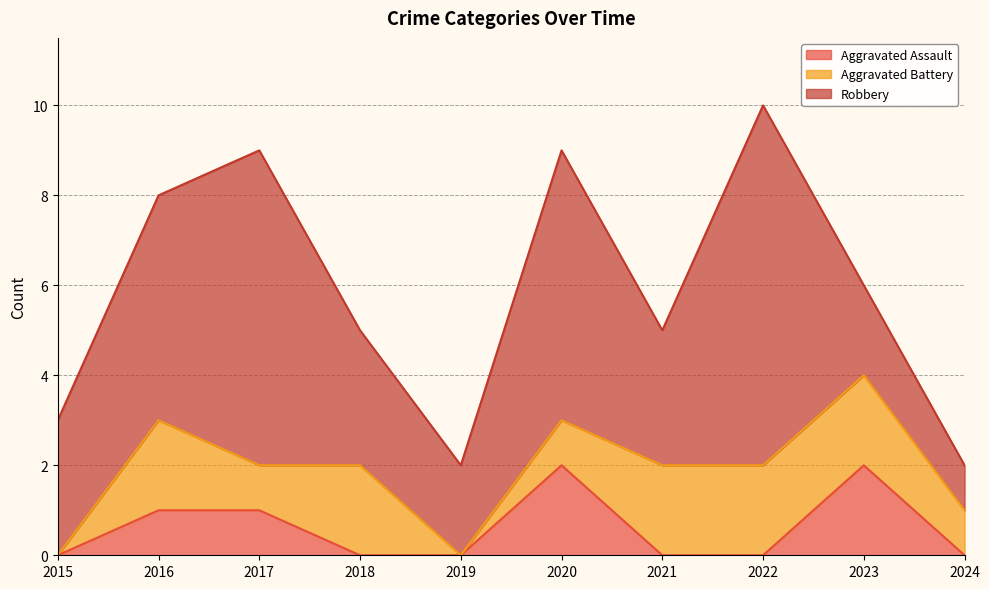

What is the difference between the maximum and minimum values in the Aggravated Assault series?

2